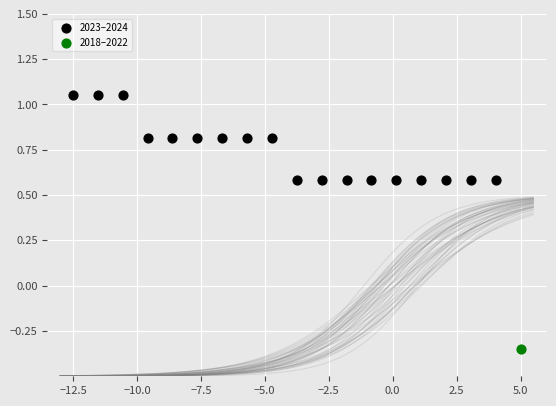

What are all the series names shown in the legend?

2023–2024, 2018–2022